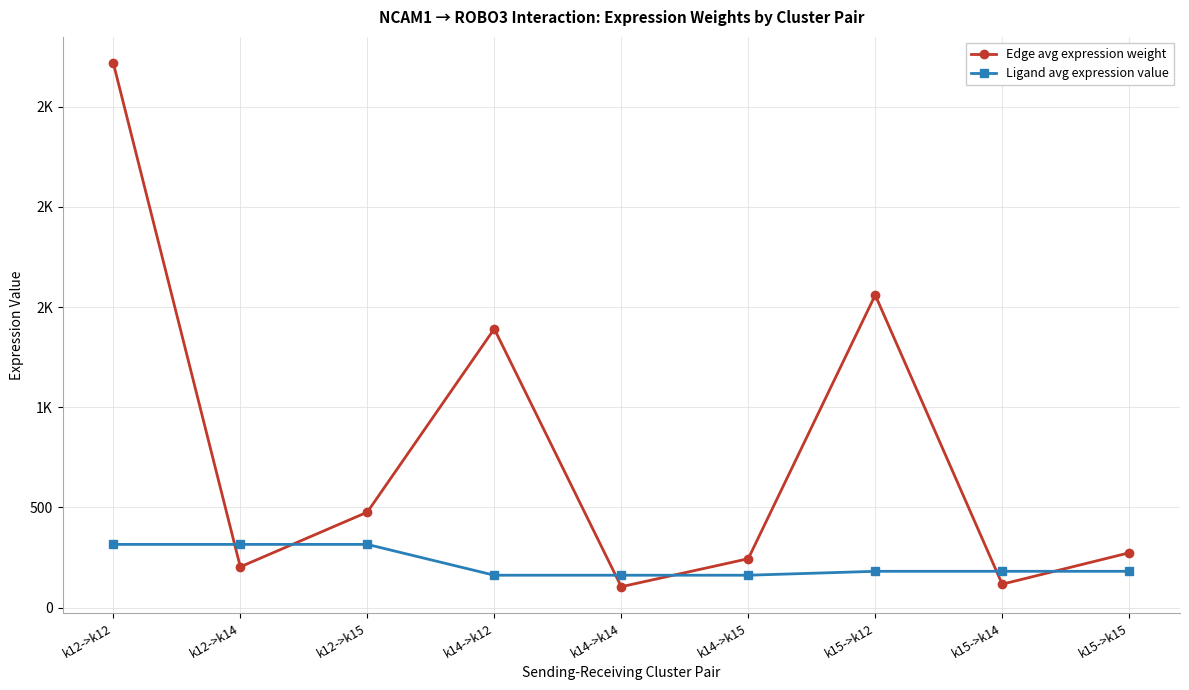

Which series ends up on top after the final intersection of Ligand avg expression value and Edge avg expression weight?

Edge avg expression weight